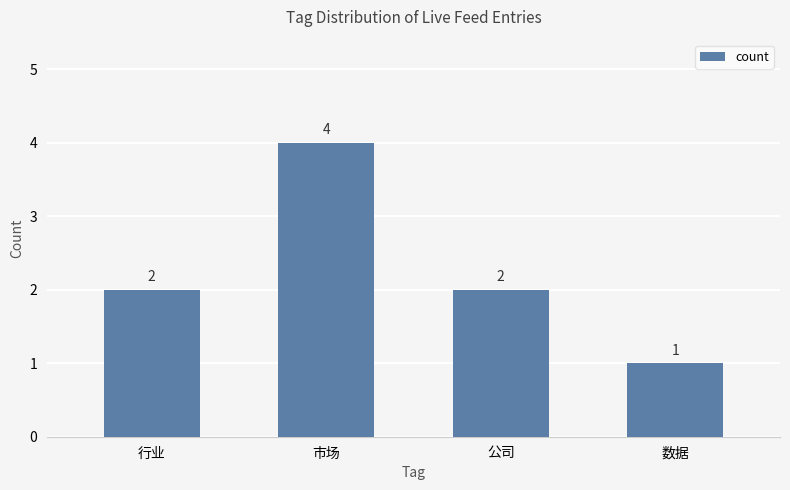

At which category does the chart reach its minimum across all series?

数据